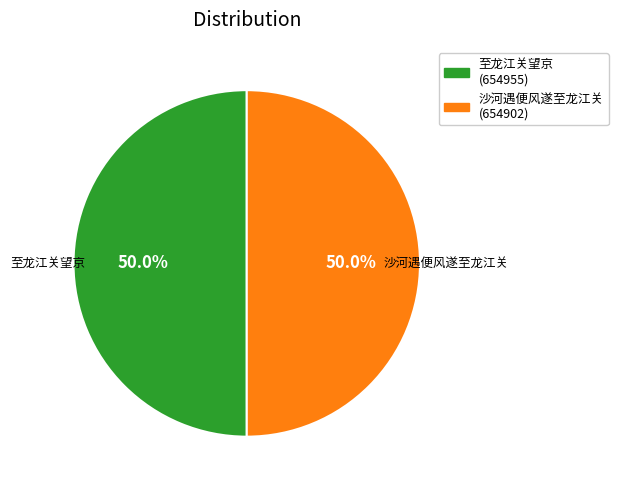

How many slices are in this pie chart?

2